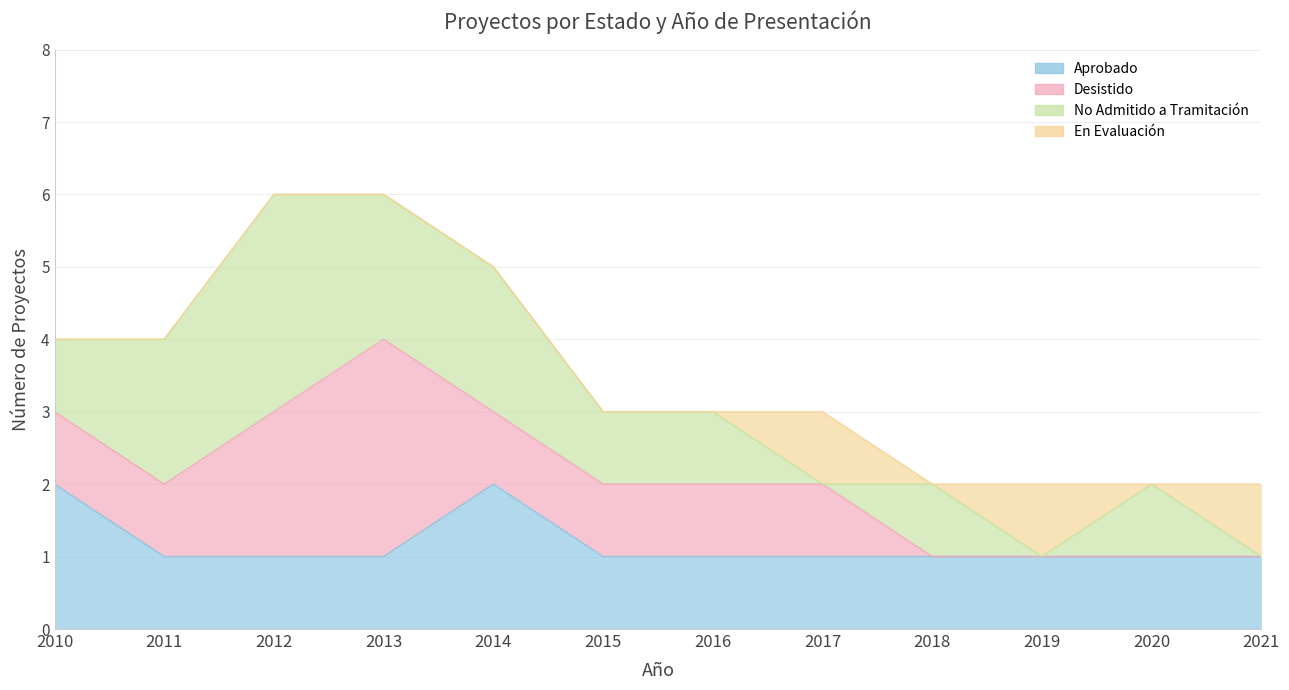

At which category does Aprobado reach its first local peak?

2014